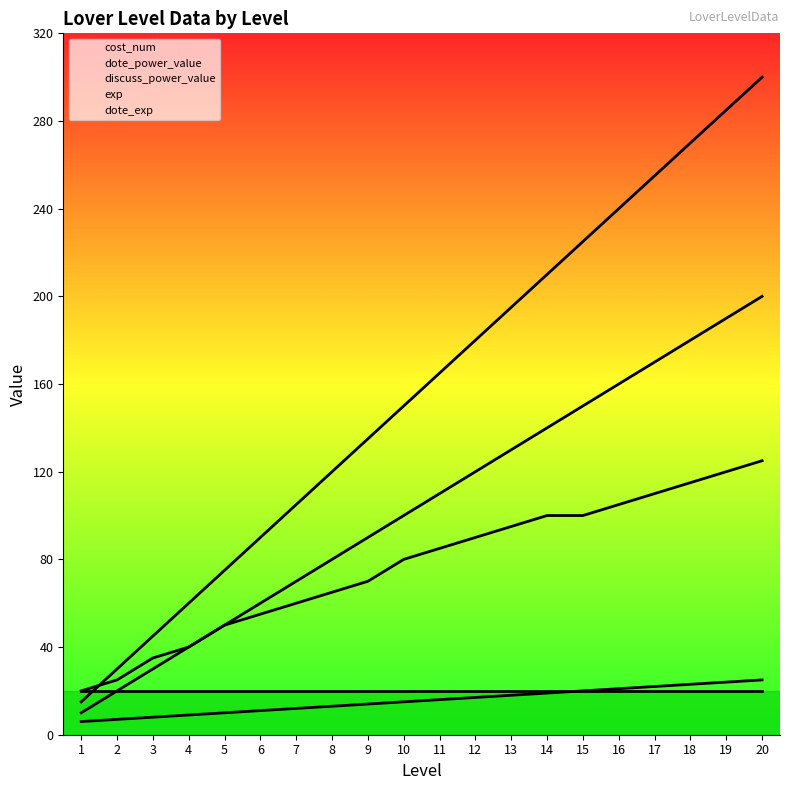

How many data points does each series have?

20